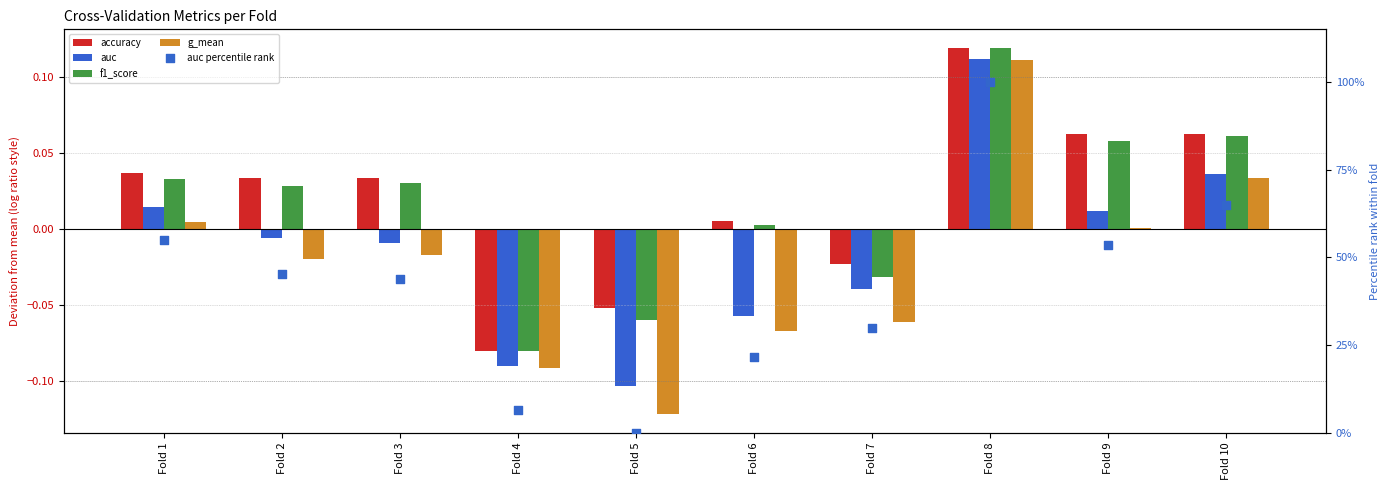

At which category is the sum across all series the highest?

Fold 8